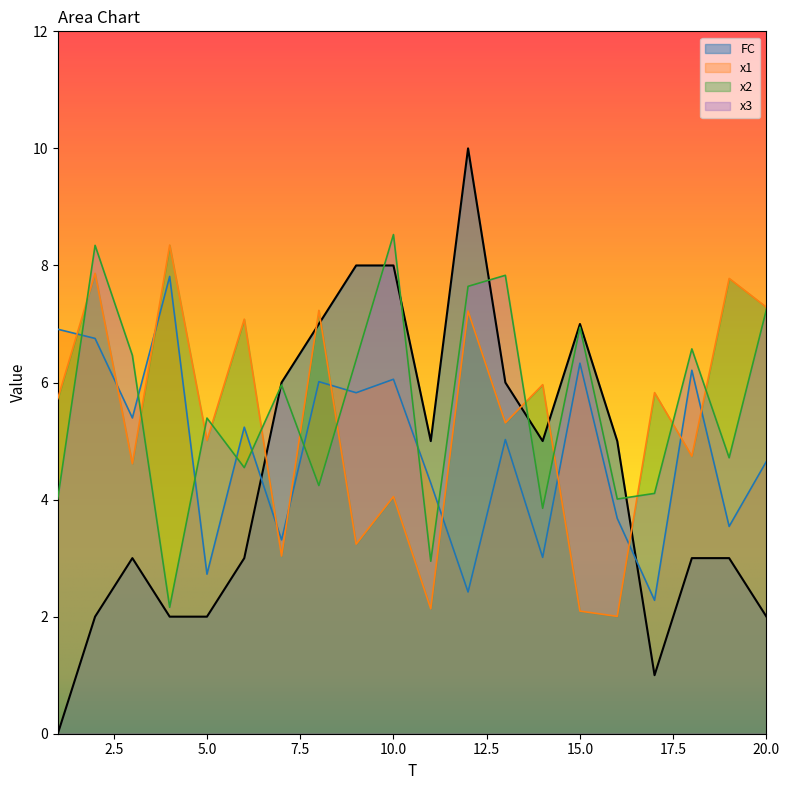

What are all the series names shown in the legend?

FC, x1, x2, x3